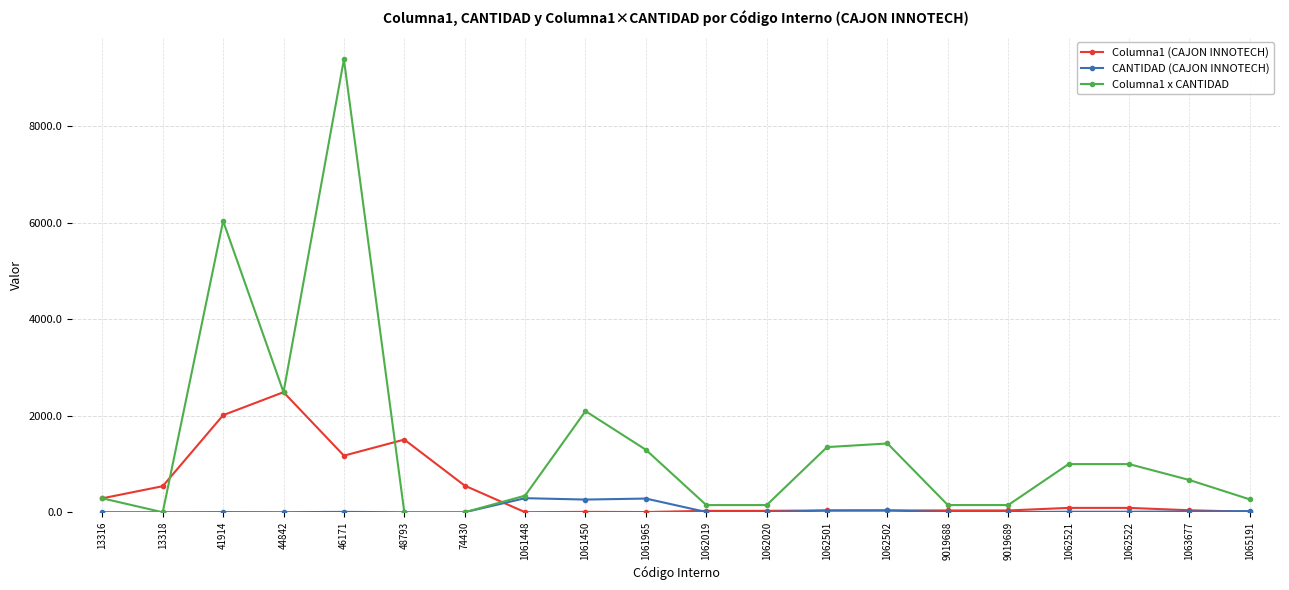

What is the spread (max minus min) of values at 13316?

288.2